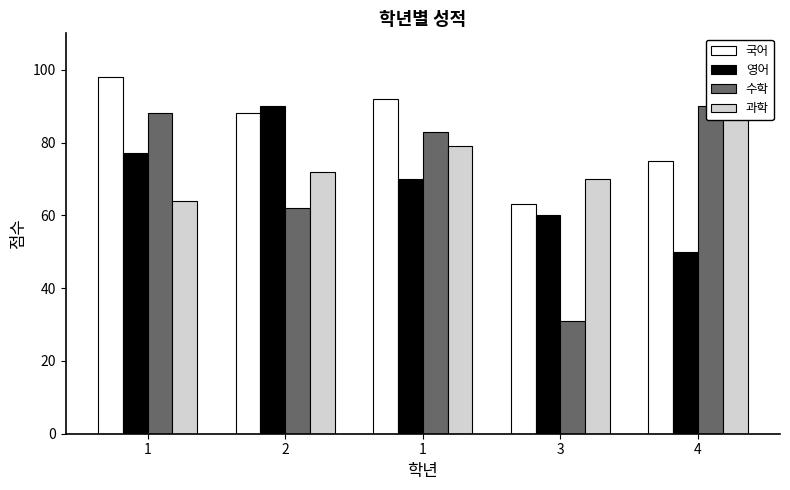

How many distinct data groups are displayed?

4